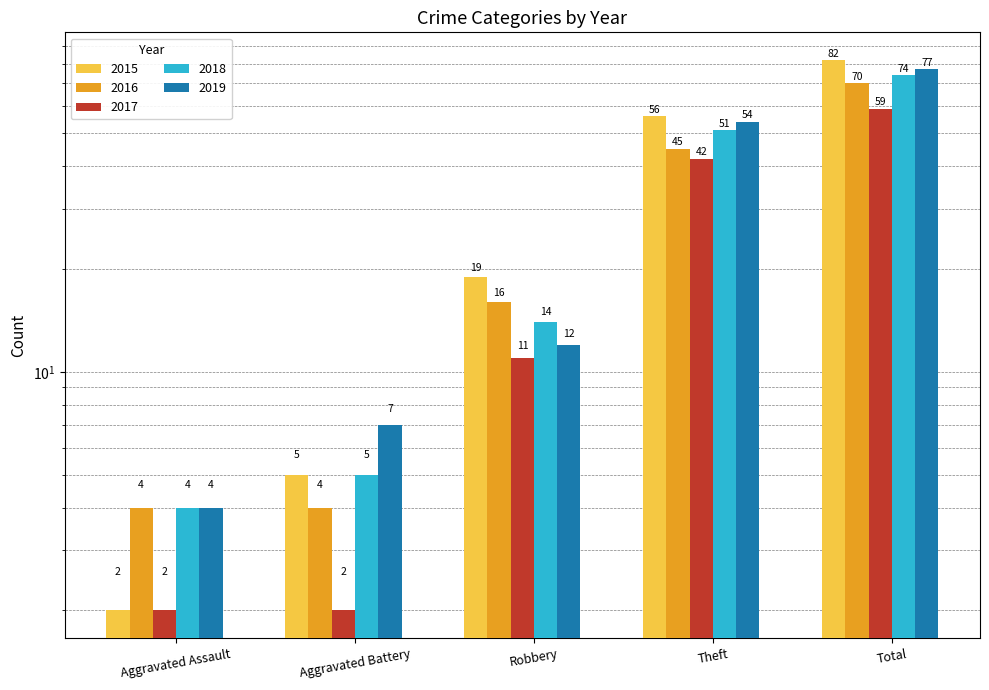

What are all the series names shown in the legend?

2015, 2016, 2017, 2018, 2019